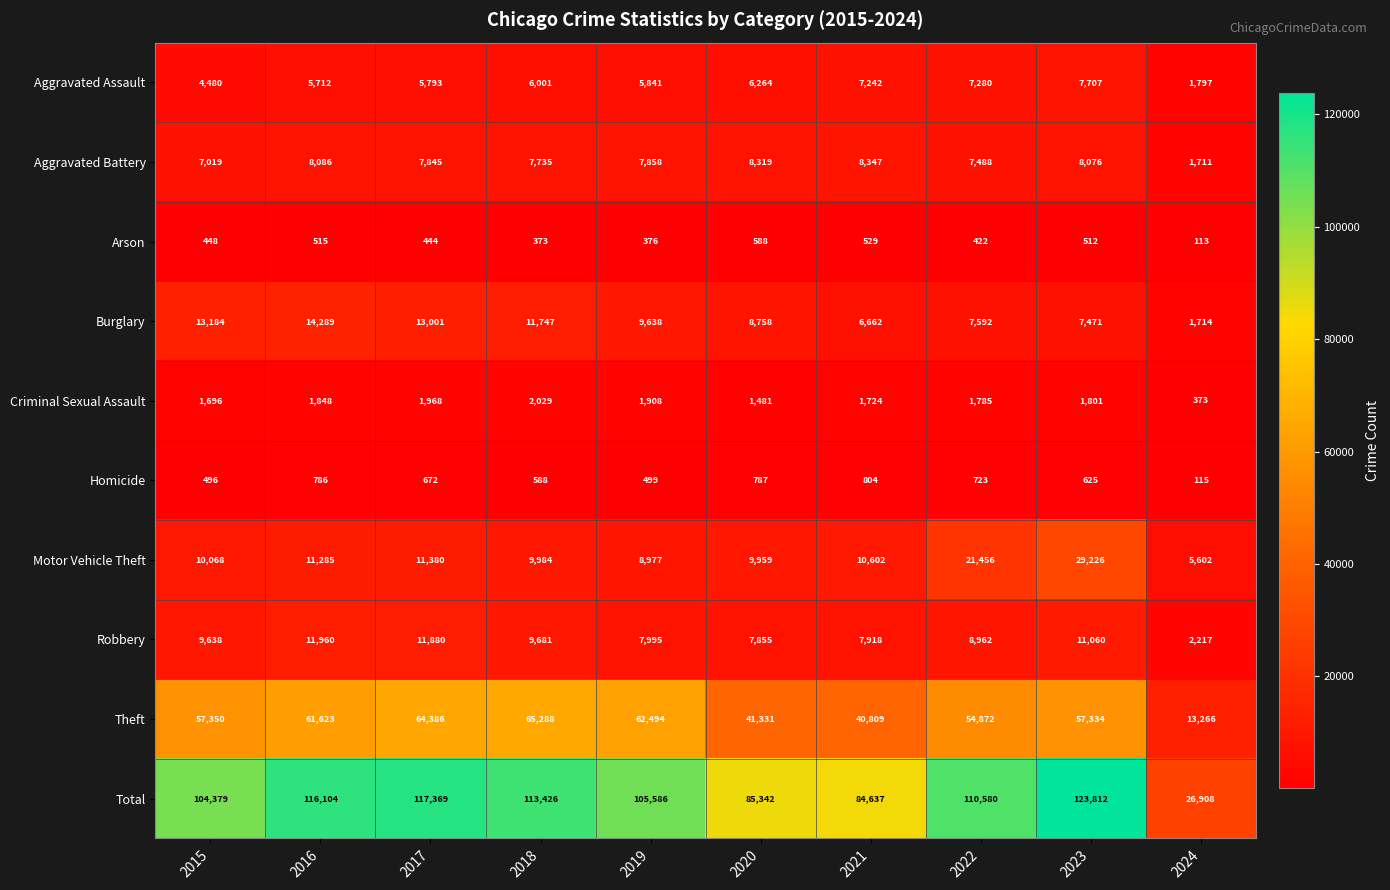

Which category has the highest value across all series?

2023